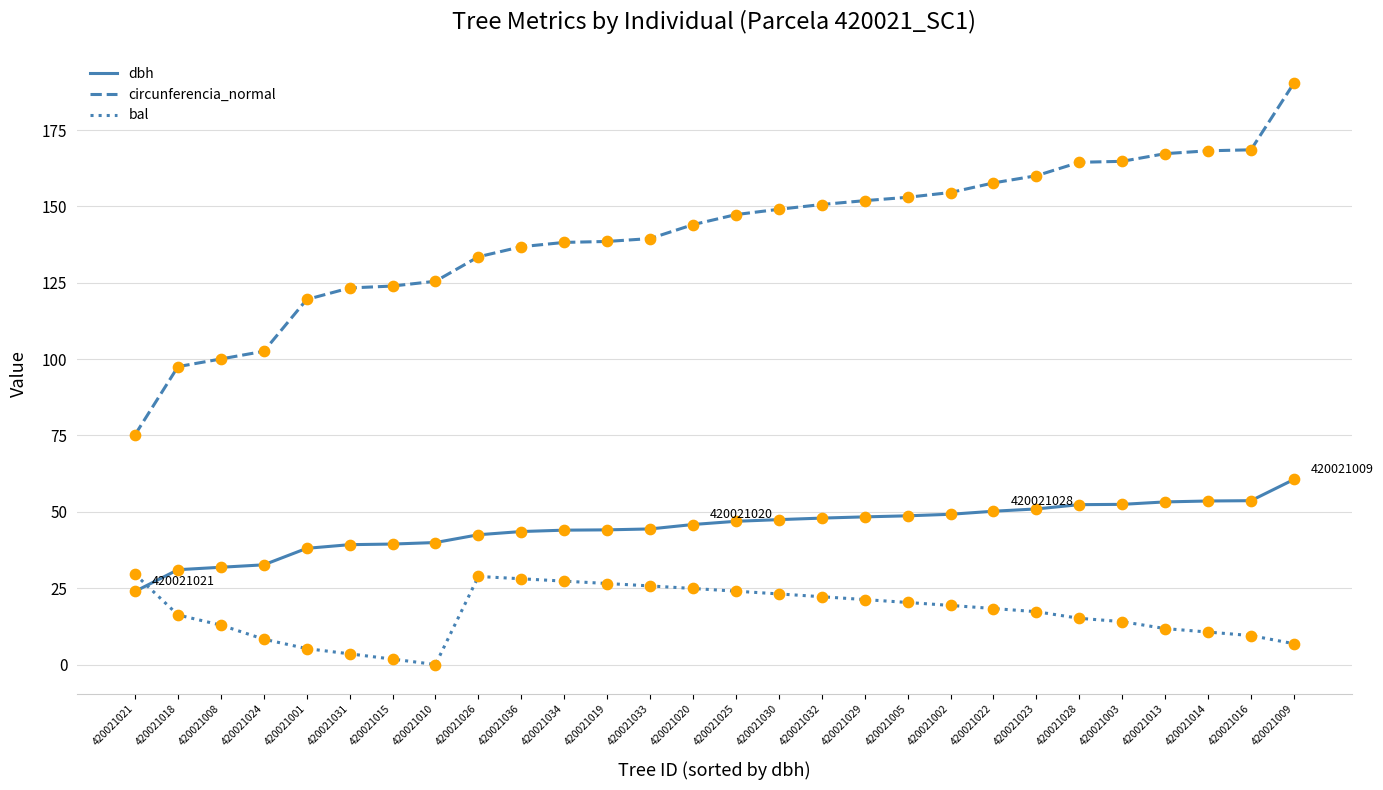

Between 420021031 and 420021026, which series saw the biggest shift?

bal